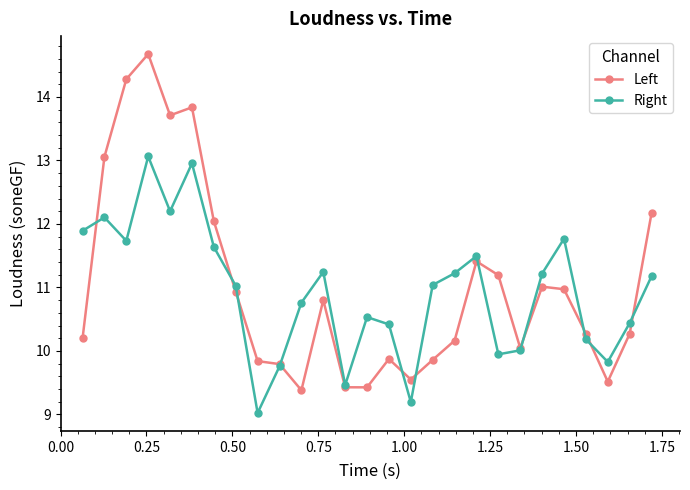

What is the lowest value of the Left series?

9.4